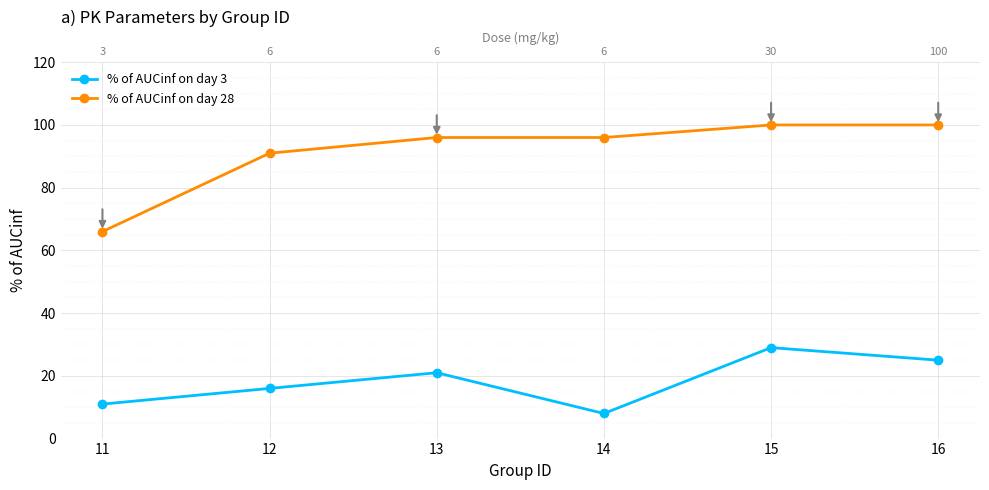

What is the spread (max minus min) of values at 14?

88